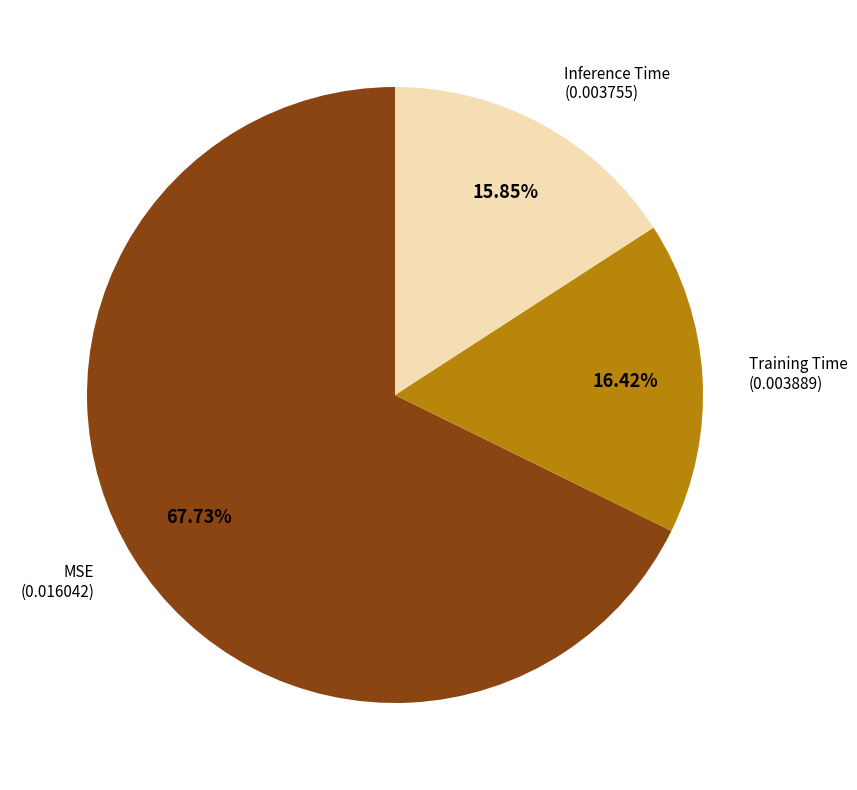

How many segments does this pie chart have?

3